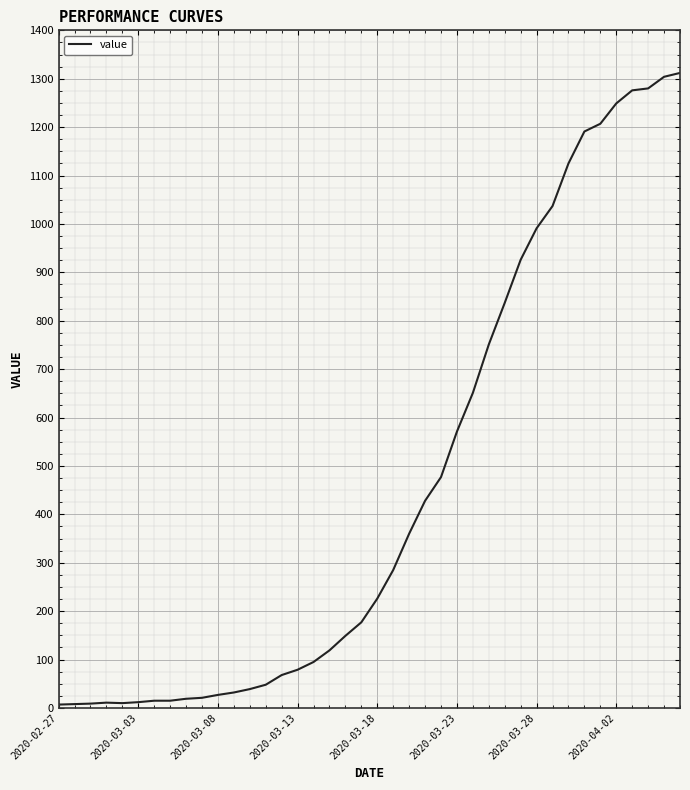

What is the greatest value displayed?

1312